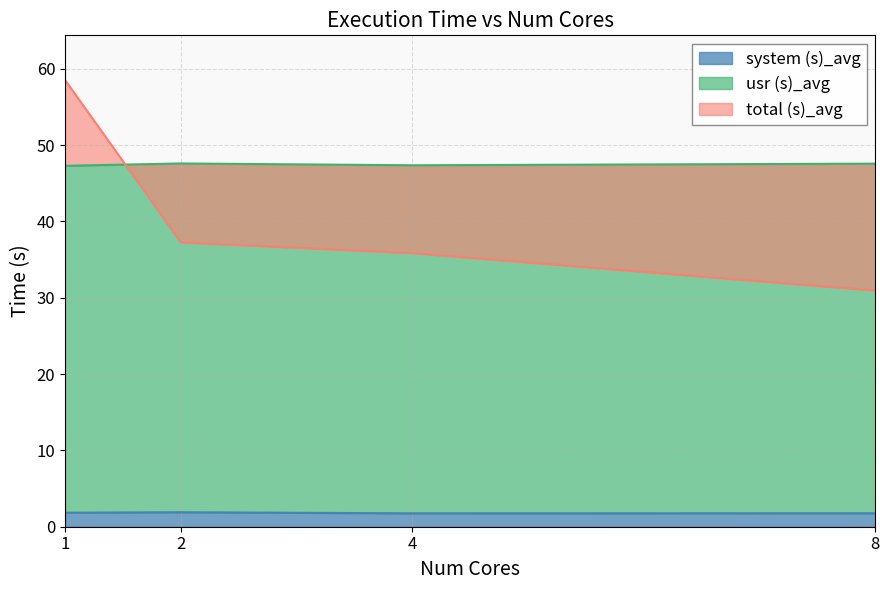

At how many categories does at least one series exceed 53?

1